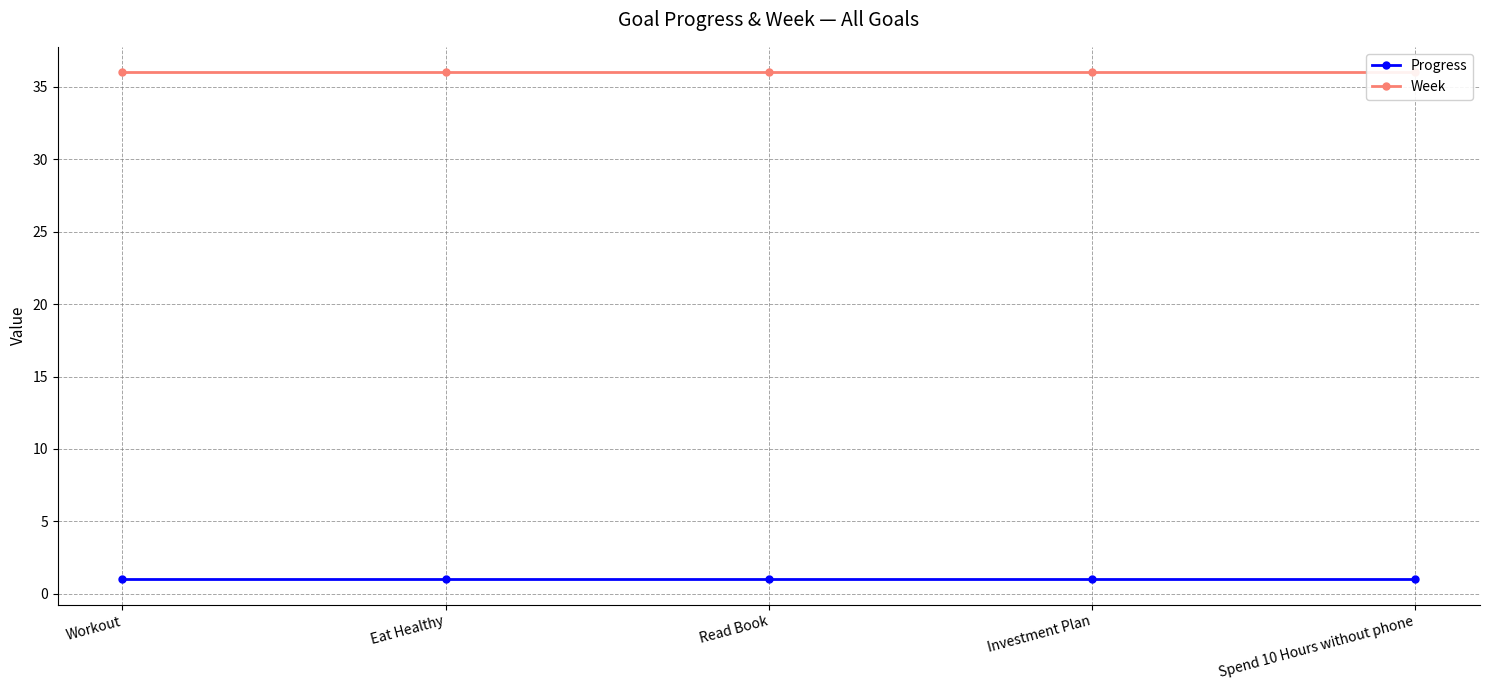

Which series has the largest range (max minus min)?

Progress